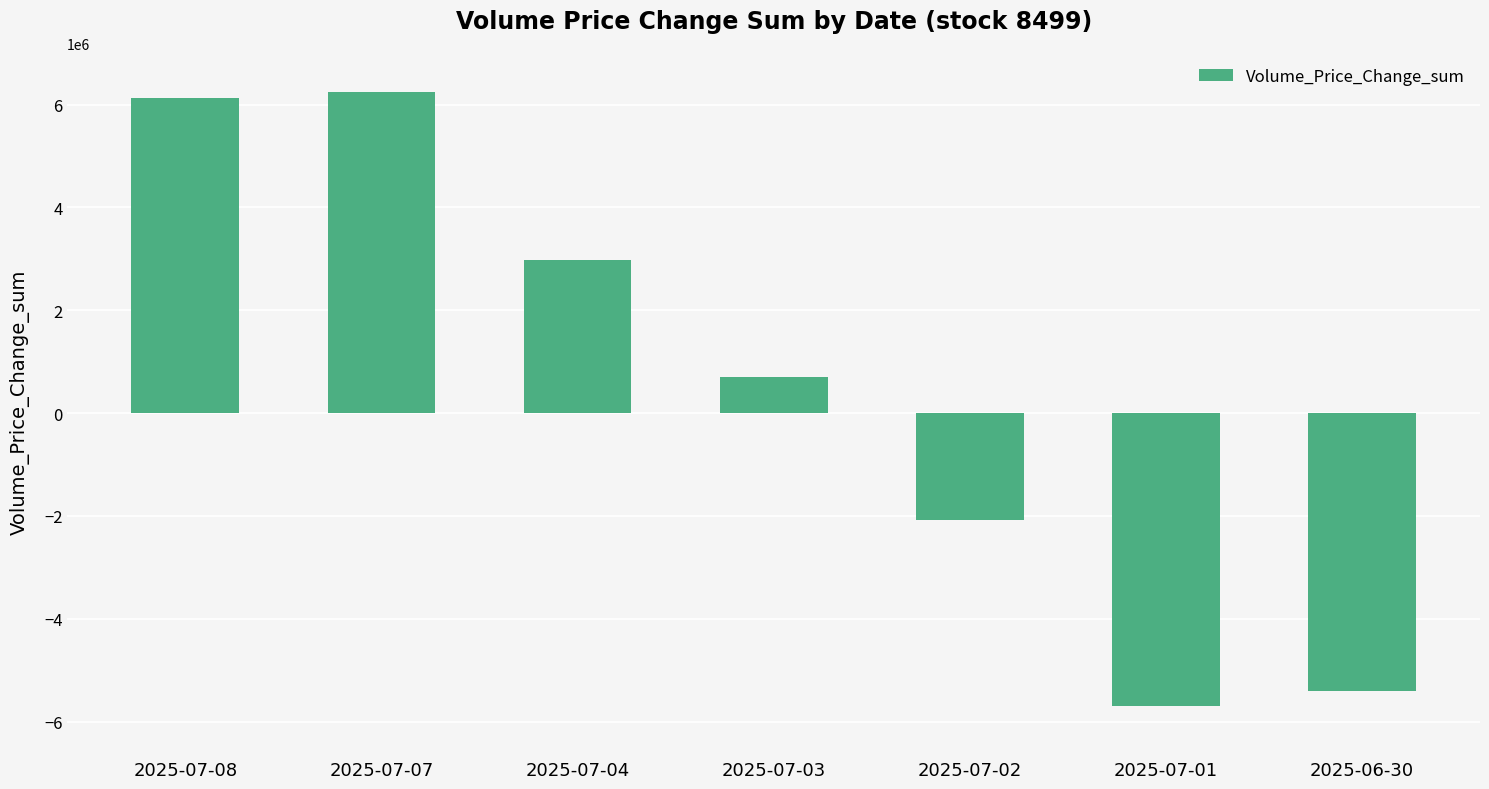

The value at 2025-07-04 is 2986285.4. True or false?

True